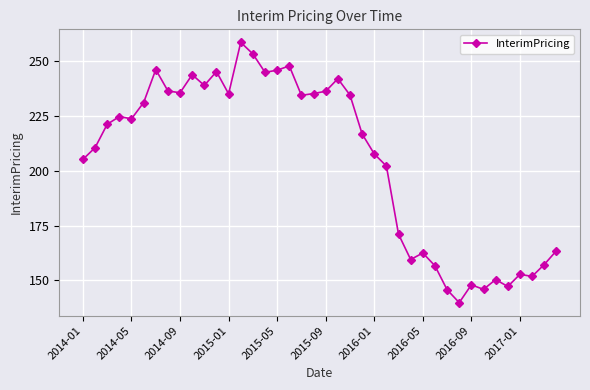

True or false: the data has more than 1 interior local peaks.

True